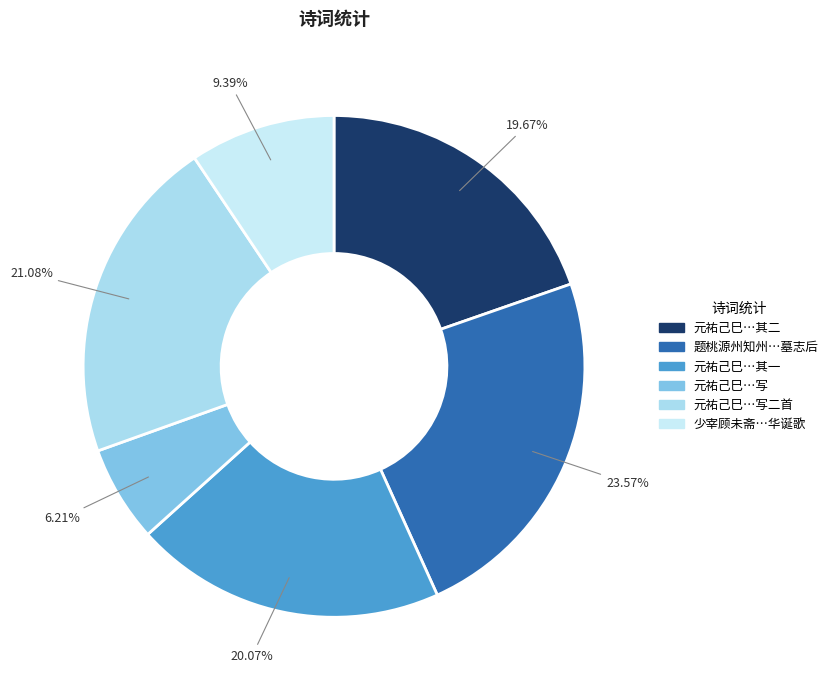

Rank the categories by value from highest to lowest.

题桃源州知州李尚志母暨阳县君蒋氏墓志后, 元祐己巳岁维扬后斋为亳州使君蒋公仲永写二首, 元祐己巳岁维扬后斋为亳州使君蒋公仲永写二首 其一, 元祐己巳岁维扬后斋为亳州使君蒋公仲永写二首 其二, 少宰顾未斋学士请同寿其乡隐君蒋廷器七十华诞歌, 元祐己巳岁维扬后斋为亳州使君蒋公仲永写